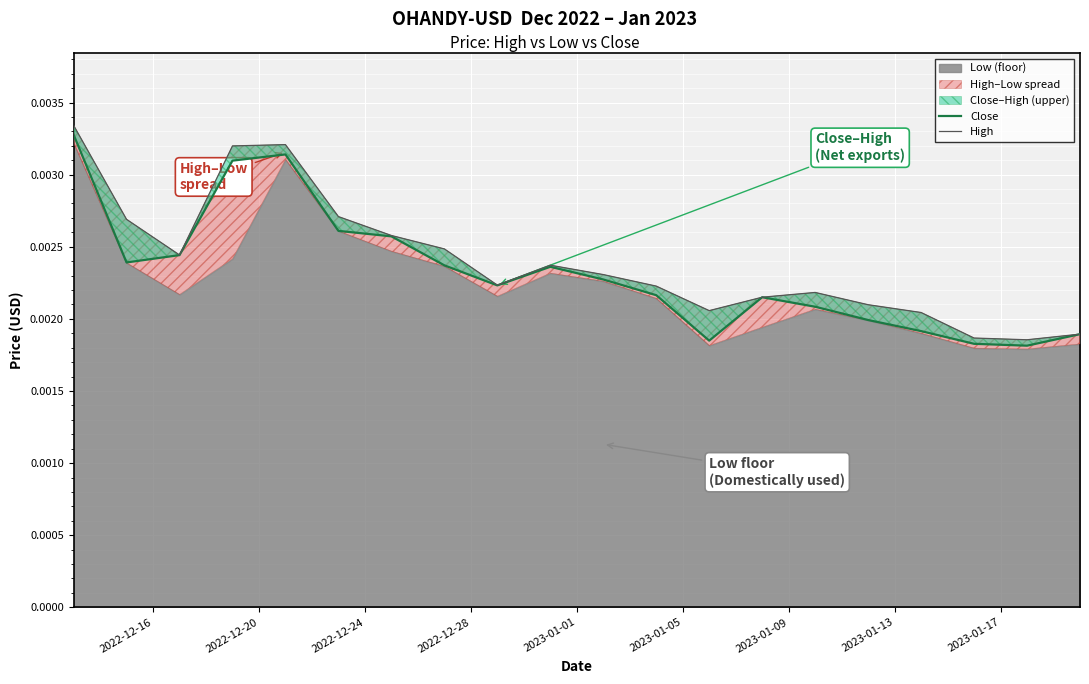

True or false: Close and High intersect in this chart.

False